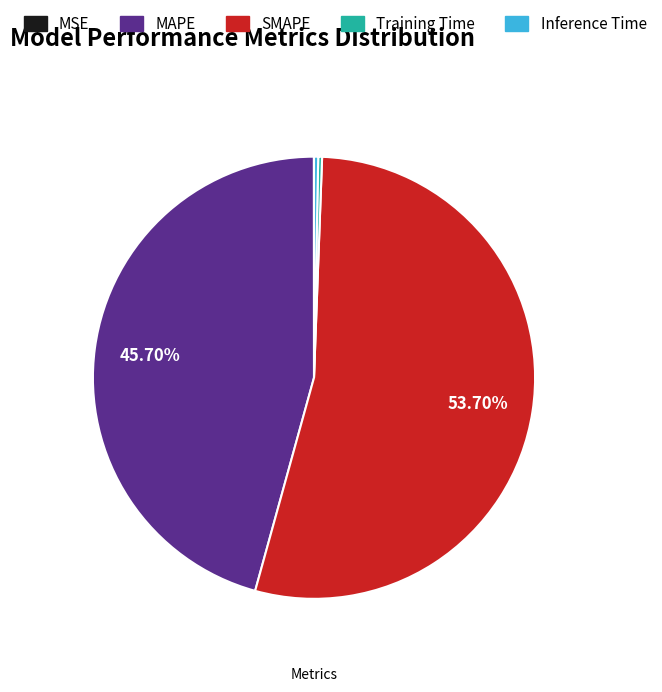

To the nearest percent, what is the average slice percentage?

20%